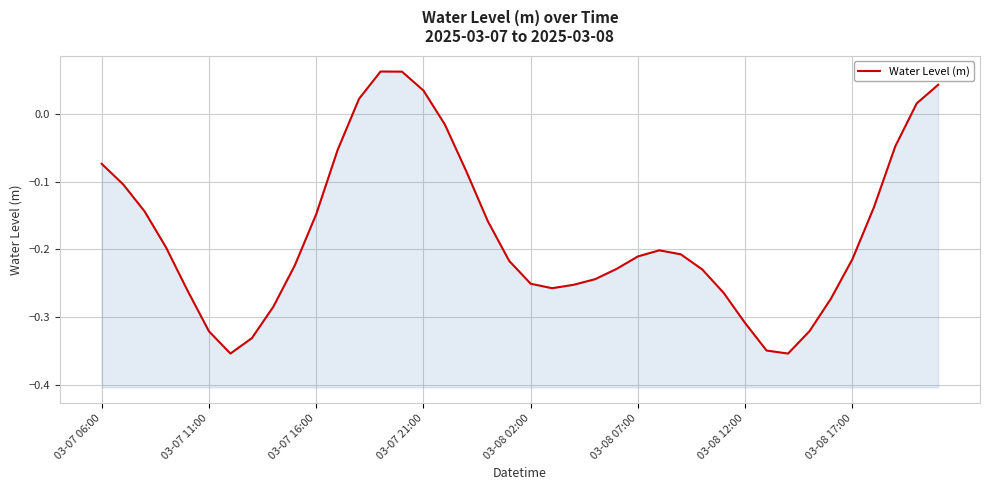

Where does the data first go above 0?

12